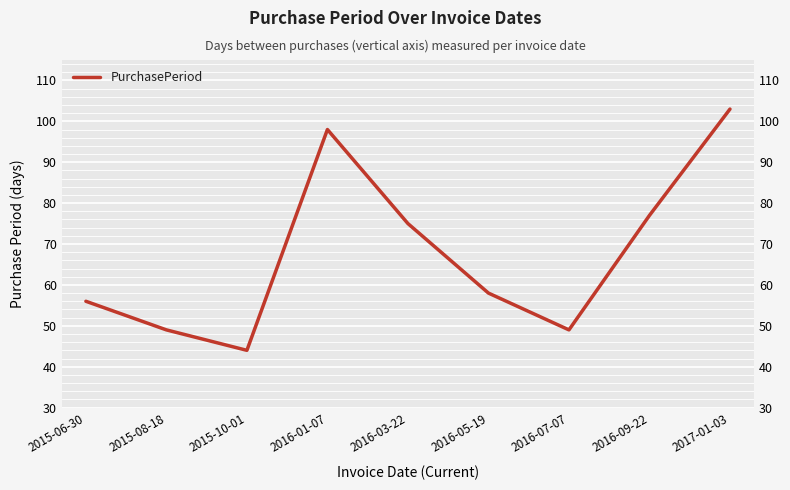

How many lines are shown in the chart?

1